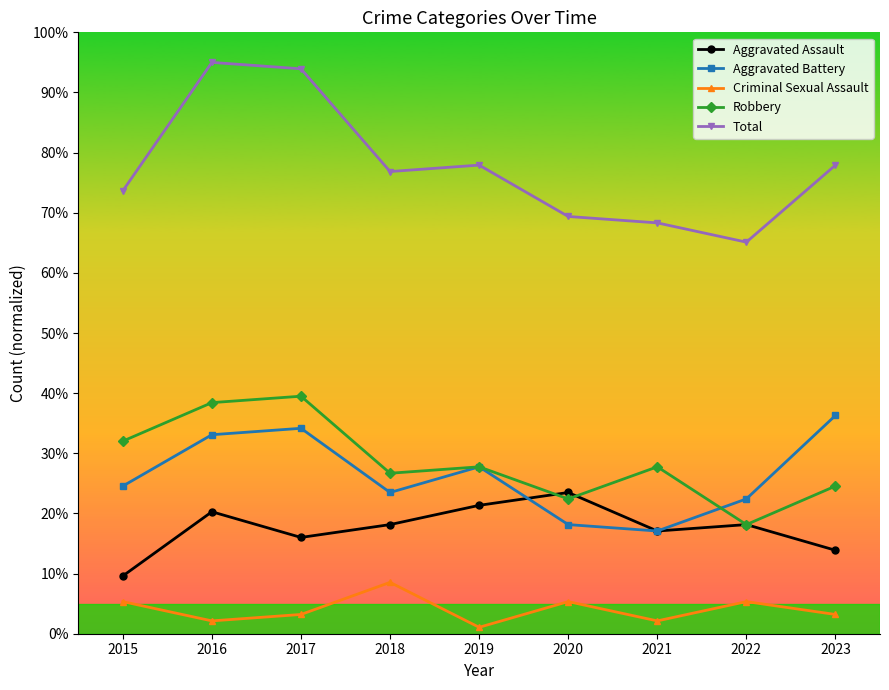

The Criminal Sexual Assault series shows 2.1 at 2021. True or false?

True